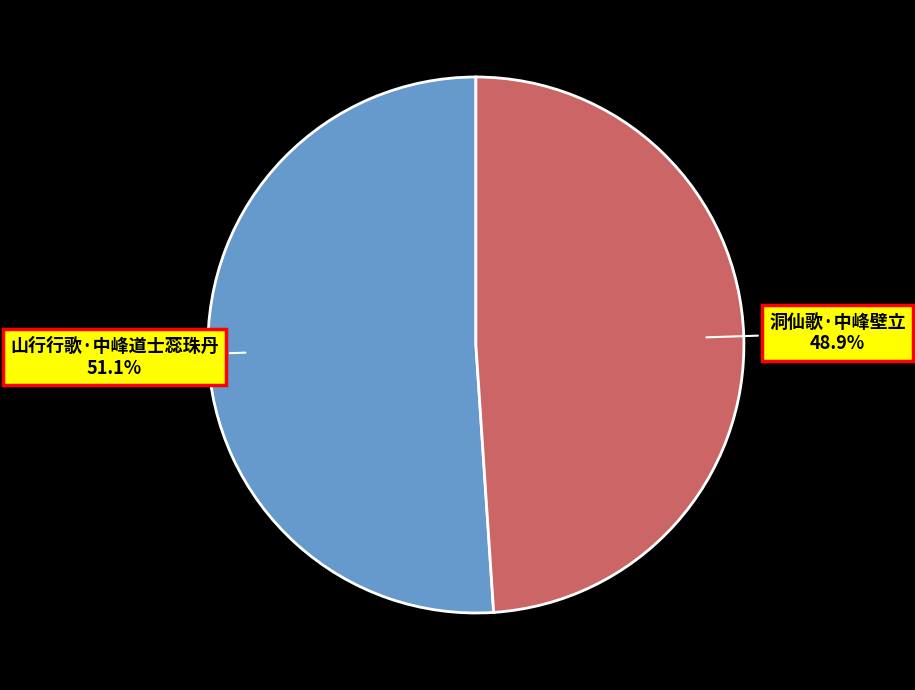

To the nearest percent, what portion does 洞仙歌·中峰壁立 represent?

49%